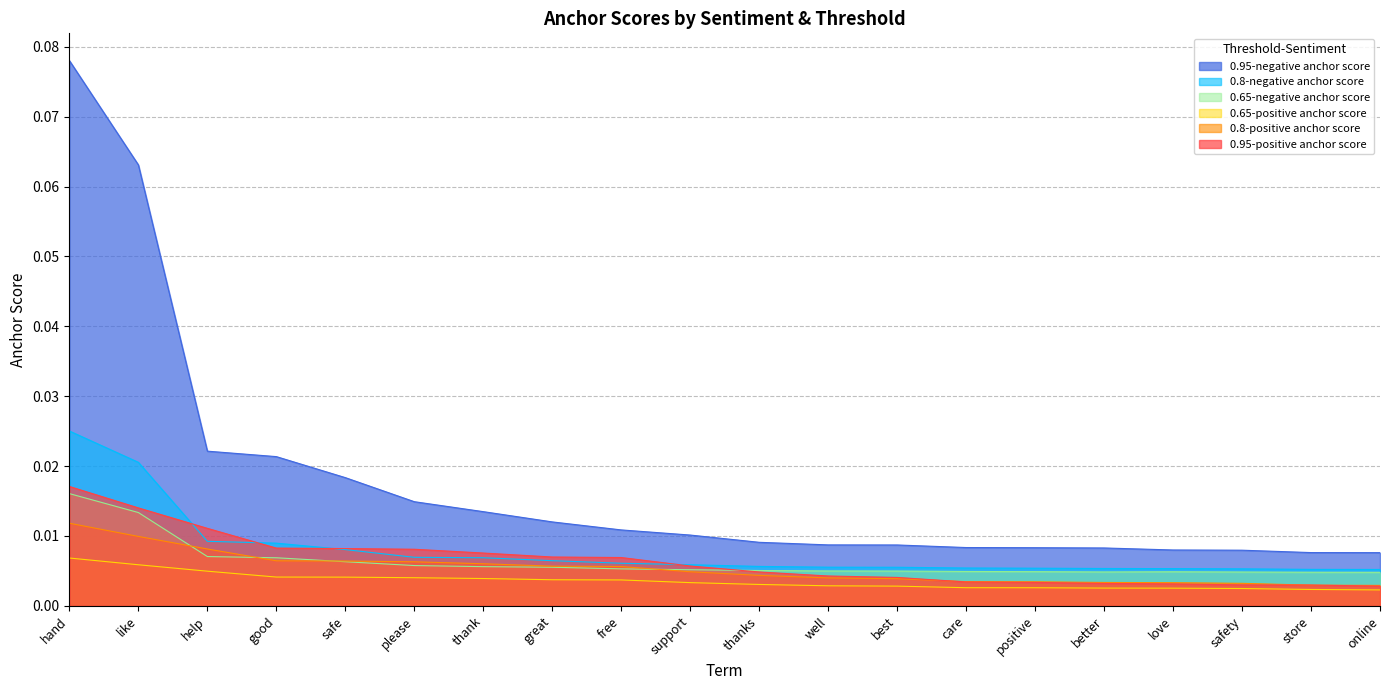

Which category has the highest value across all series?

hand